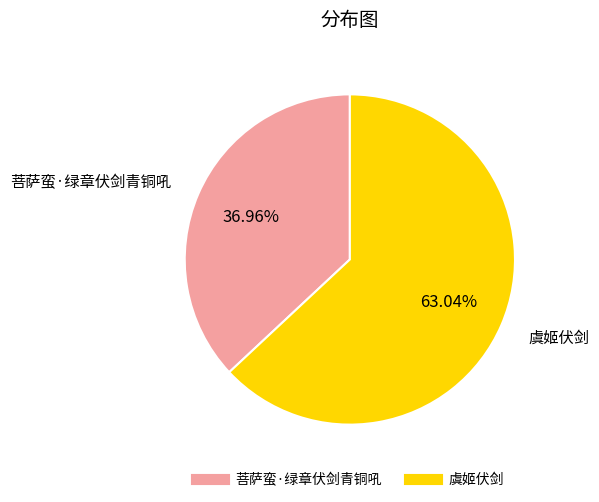

To the nearest percent, what is the combined percentage of 菩萨蛮·绿章伏剑青铜吼 and 虞姬伏剑?

100%